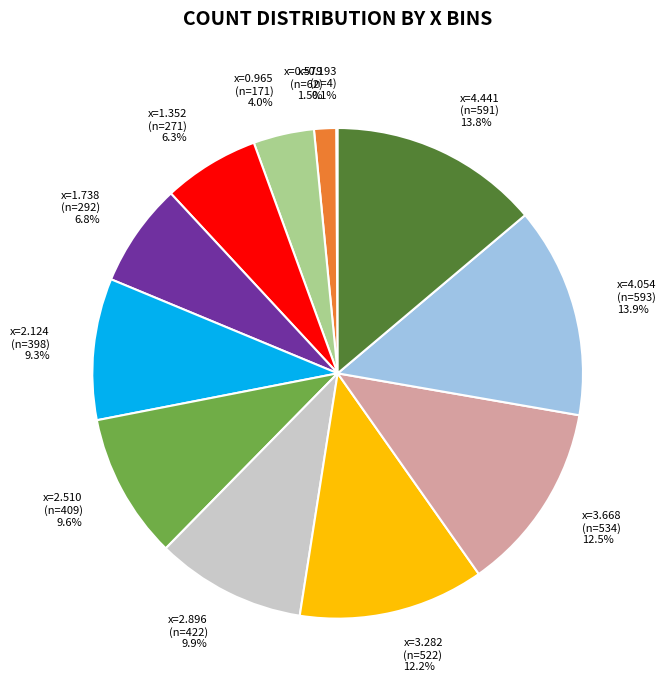

Combined, what portion of the pie is x=0.965 (n=171) and x=3.668 (n=534)?

16.5%